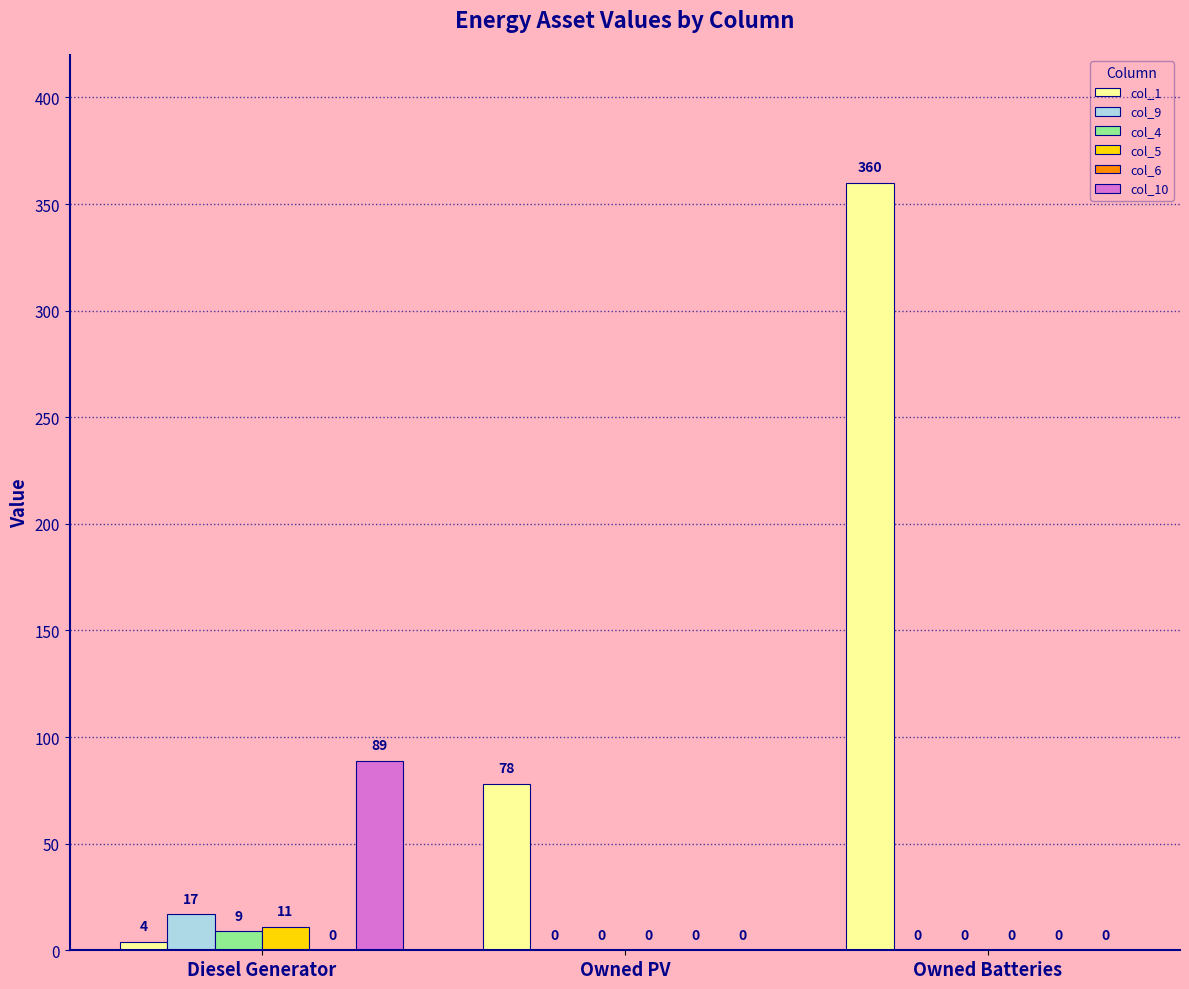

What is the maximum value for col_9?

17